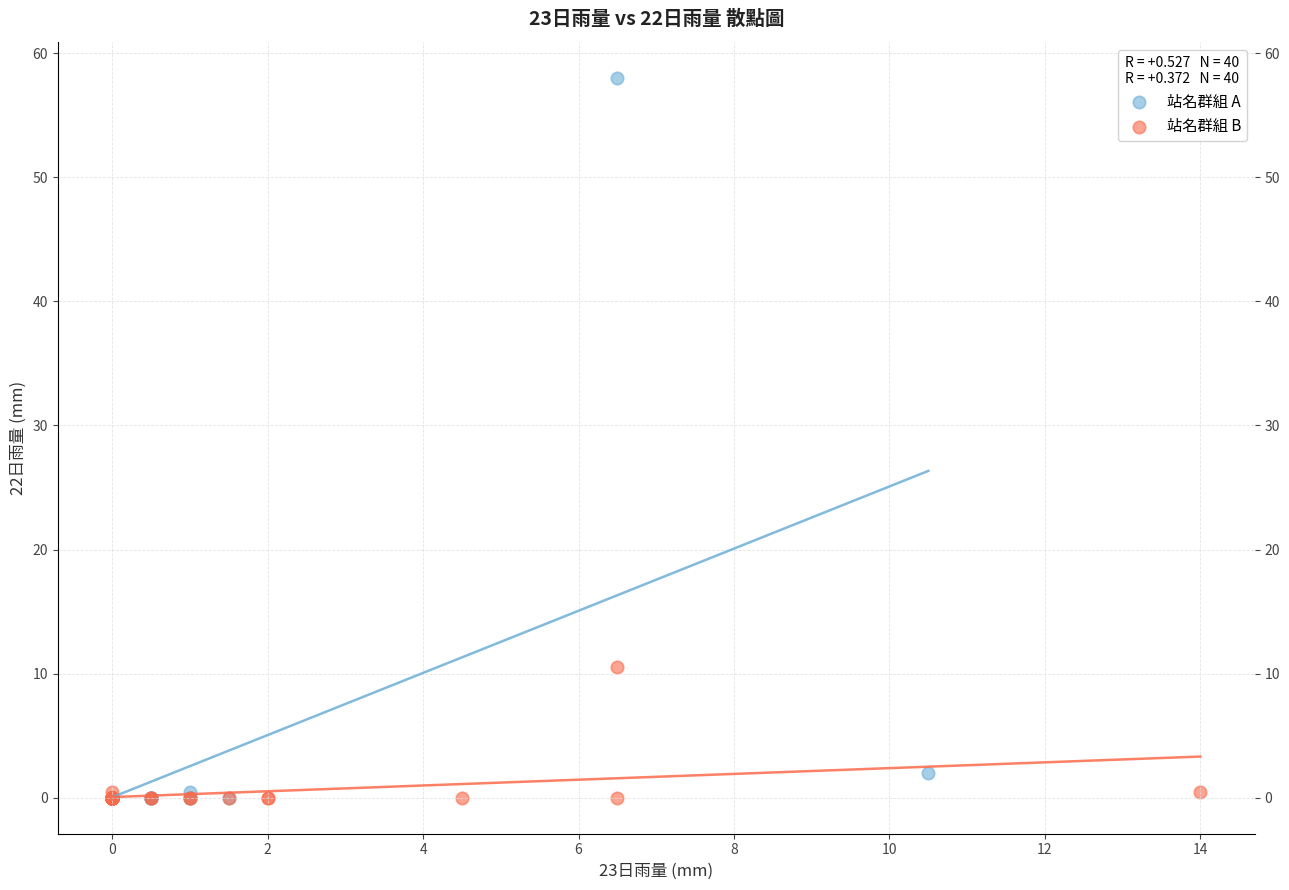

Which series has the widest spread of Y values?

站名群組 A